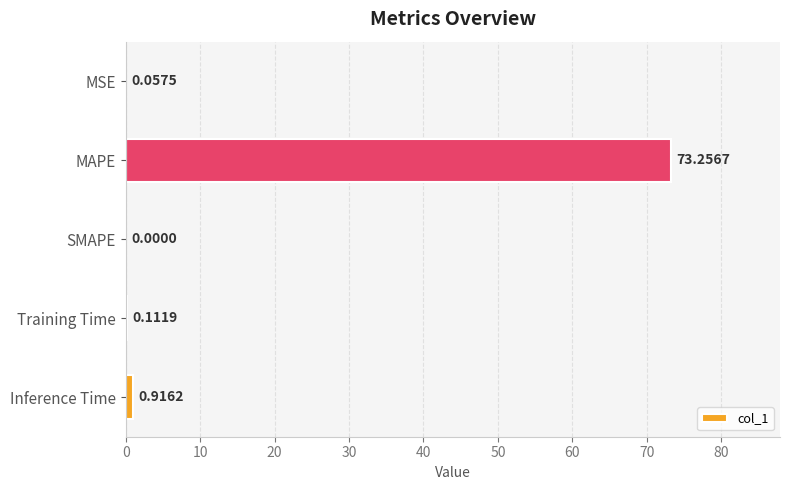

How many values are above zero?

4